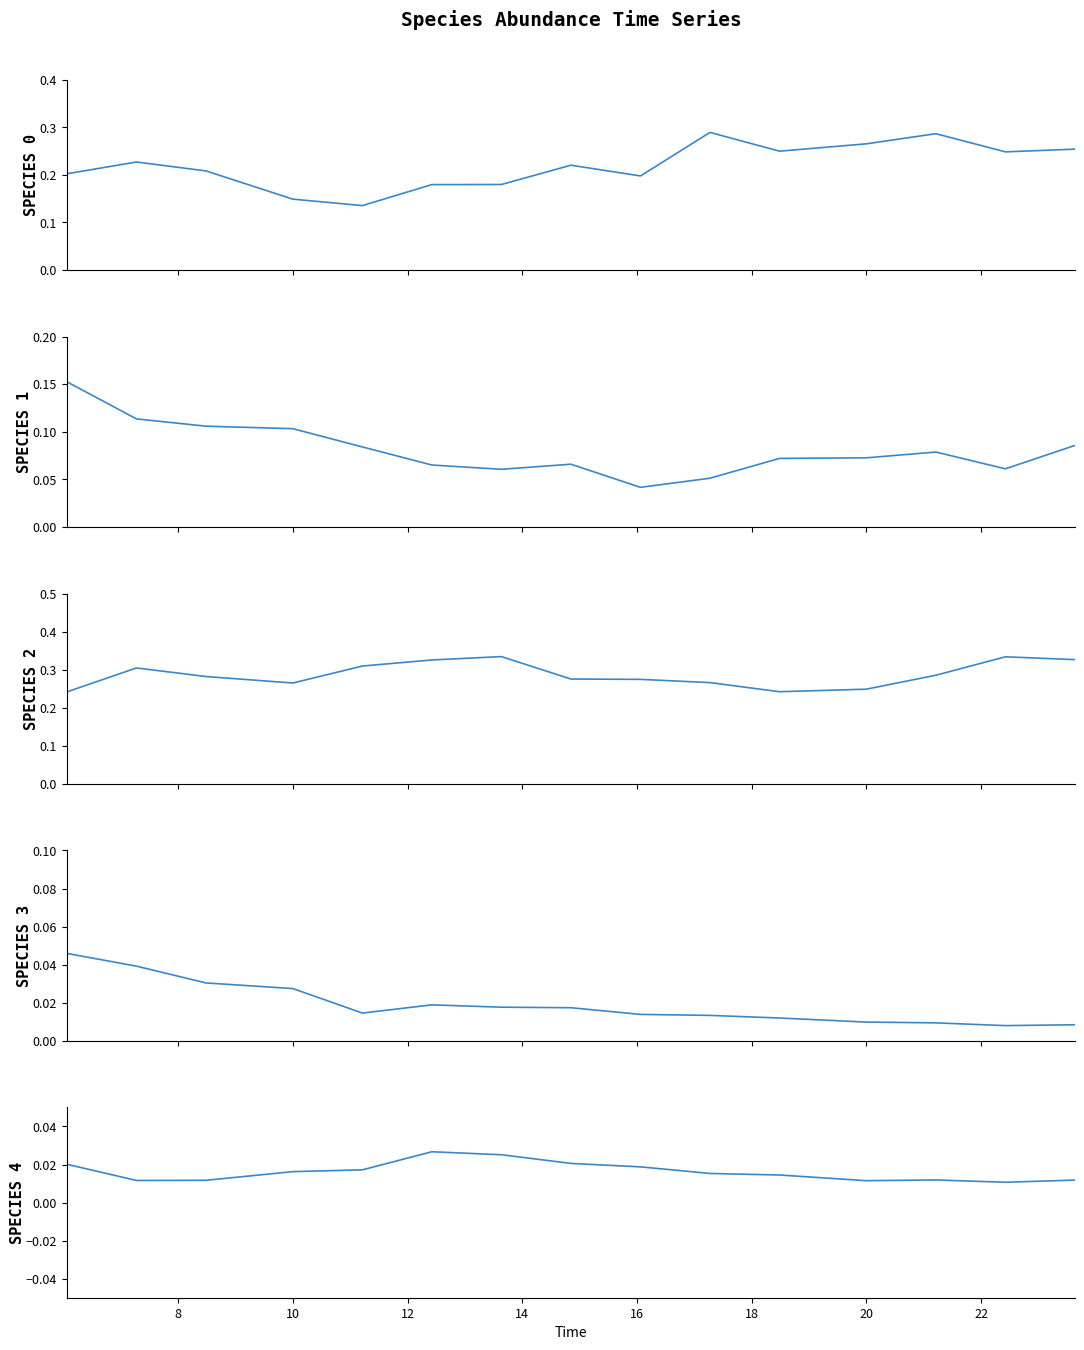

Reading left to right, list all the values displayed in this chart.

SPECIES 0: 0.2	0.2	0.2	0.1	0.1	0.2	0.2	0.2	0.2	0.3	0.2	0.3	0.3	0.2	0.3
SPECIES 1: 0.2	0.1	0.1	0.1	0.1	0.1	0.1	0.1	0.0	0.1	0.1	0.1	0.1	0.1	0.1
SPECIES 2: 0.2	0.3	0.3	0.3	0.3	0.3	0.3	0.3	0.3	0.3	0.2	0.2	0.3	0.3	0.3
SPECIES 3: 0.0	0.0	0.0	0.0	0.0	0.0	0.0	0.0	0.0	0.0	0.0	0.0	0.0	0.0	0.0
SPECIES 4: 0.0	0.0	0.0	0.0	0.0	0.0	0.0	0.0	0.0	0.0	0.0	0.0	0.0	0.0	0.0